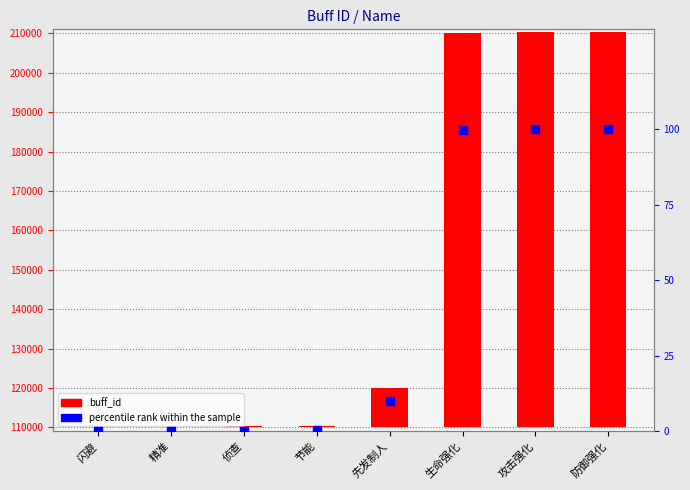

Which series contains the highest Y value?

buff_id